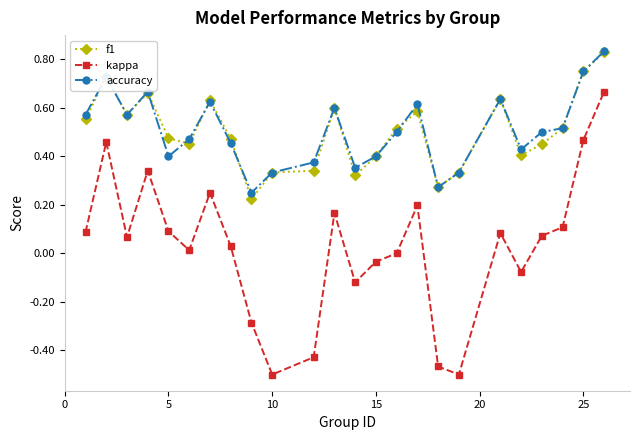

True or false: kappa and accuracy intersect in this chart.

False